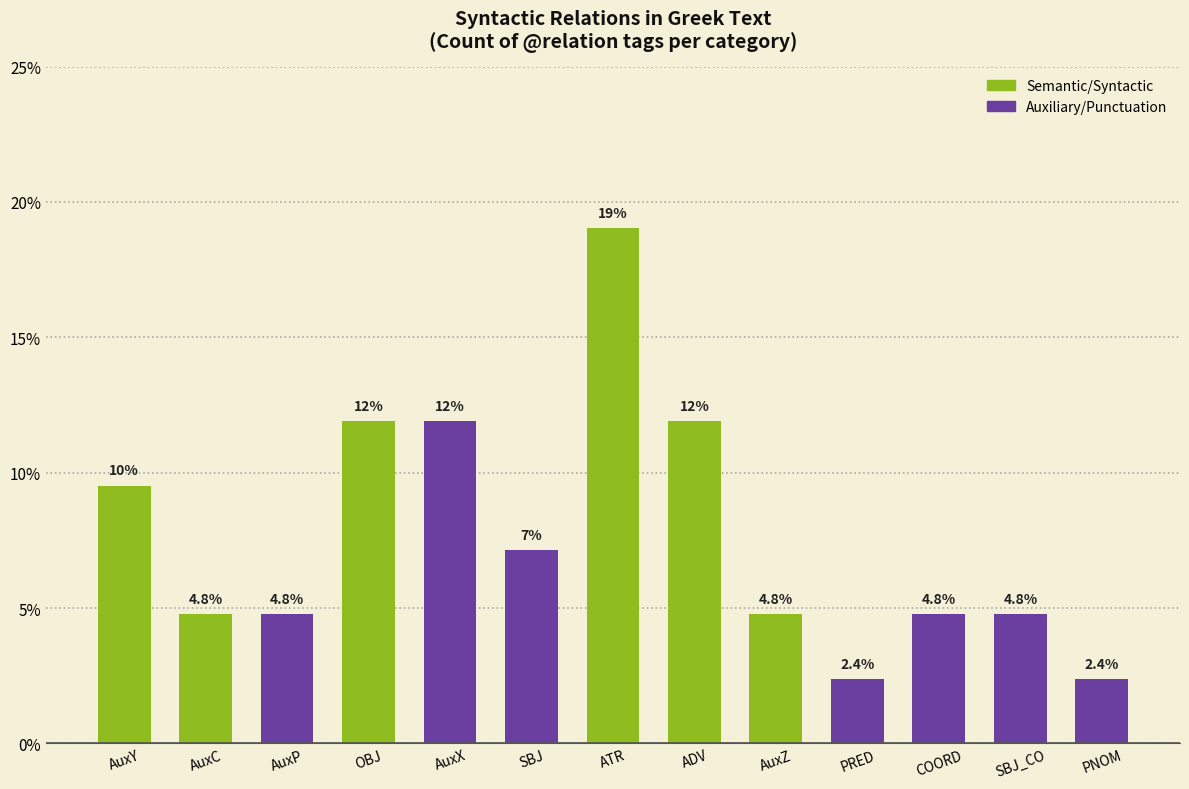

Does the chart contain stacked bars?

No